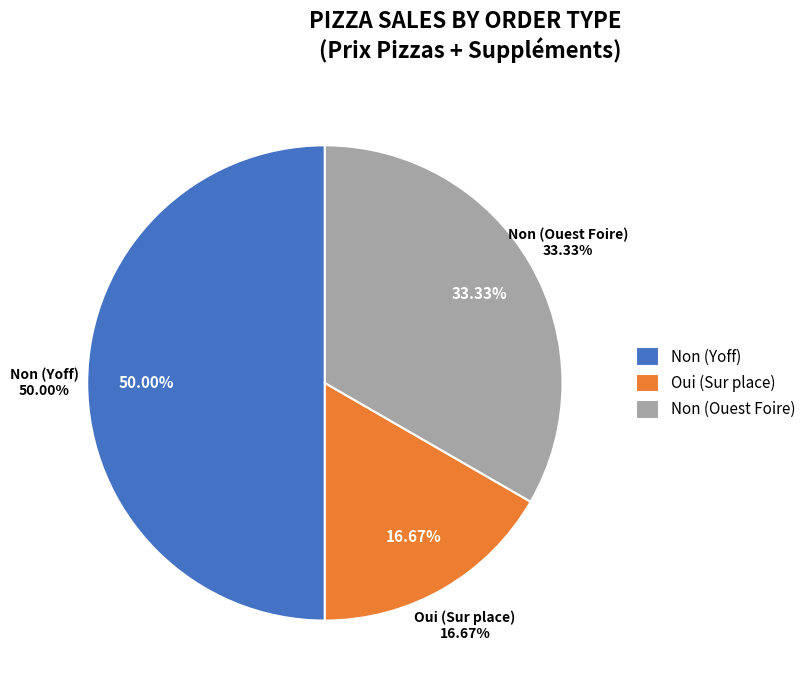

Approximately how many times larger is the value at Non (Yoff) compared to Oui (Sur place)?

3.0